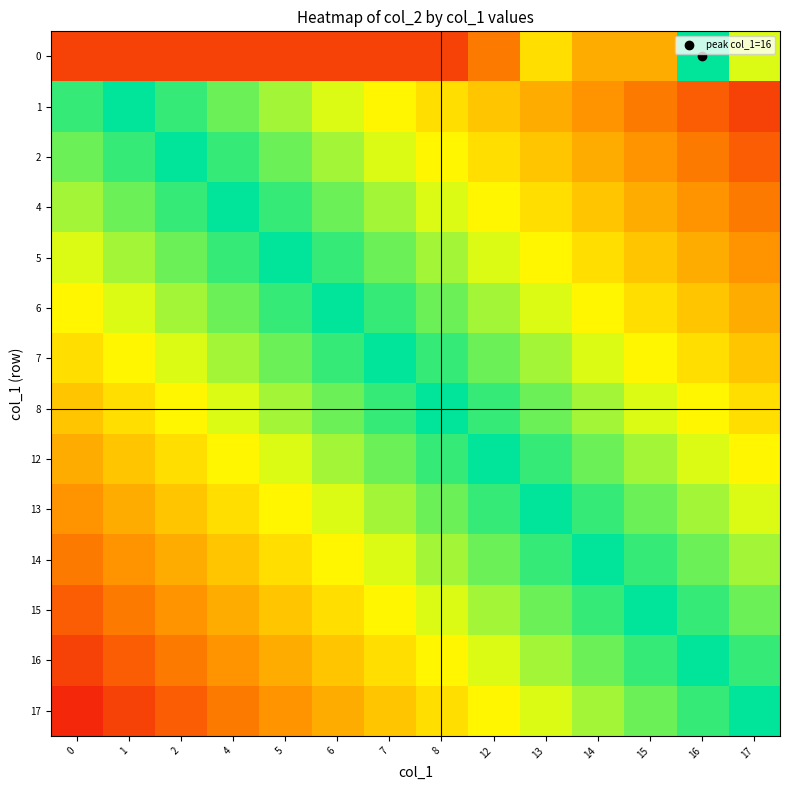

Which label corresponds to the largest value in the chart?

16